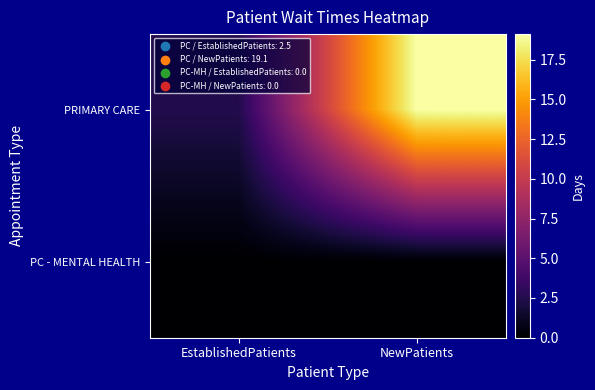

At how many categories does at least one series exceed 6?

1